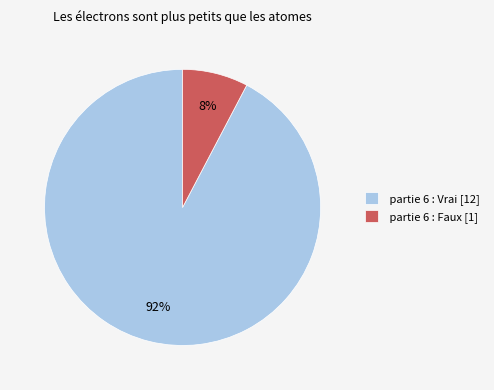

Does any single category account for the majority?

Yes